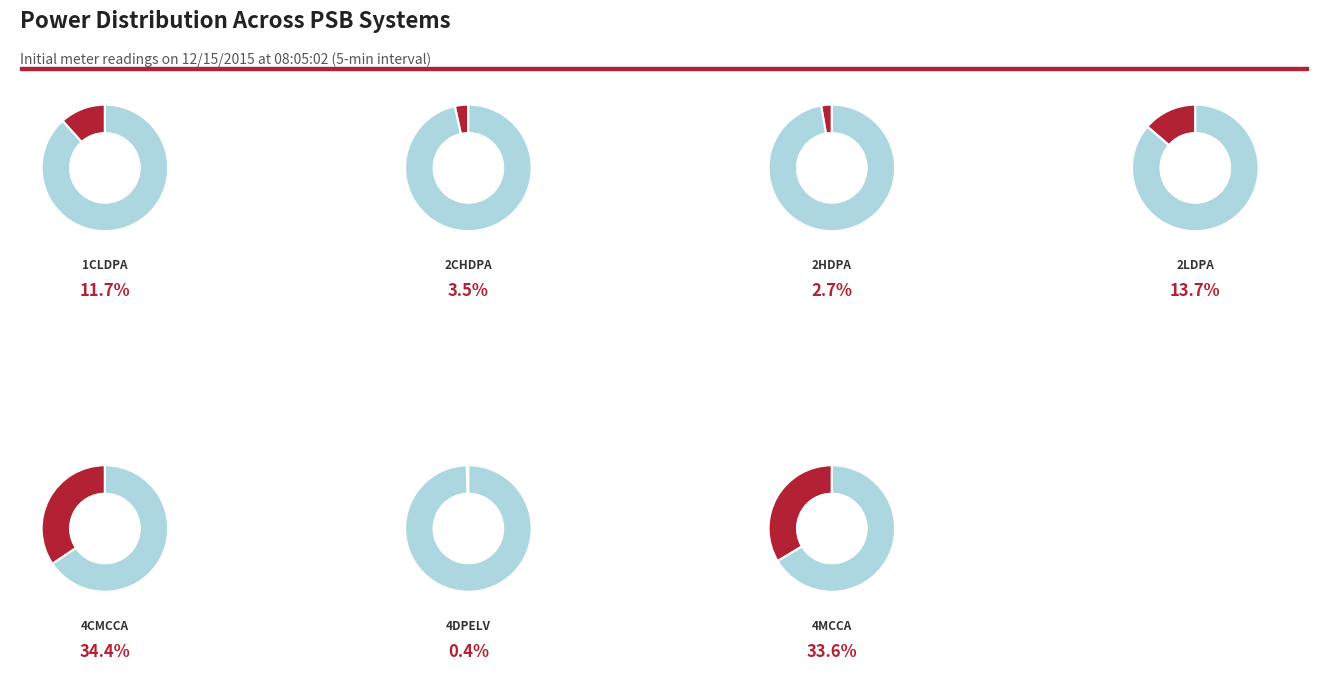

True or false: PSB.PWR.2LDPA accounts for 14% of the total.

True